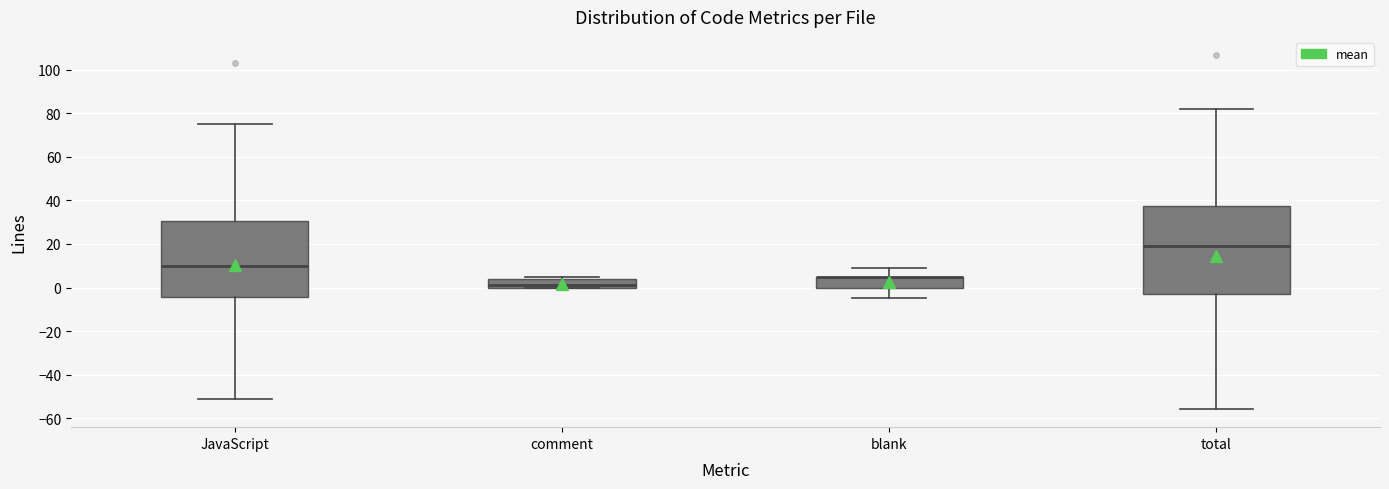

Where is the upper edge of the box for blank on the y-axis? The values are not printed on the chart, so give them approximately, as read against the axis.

6